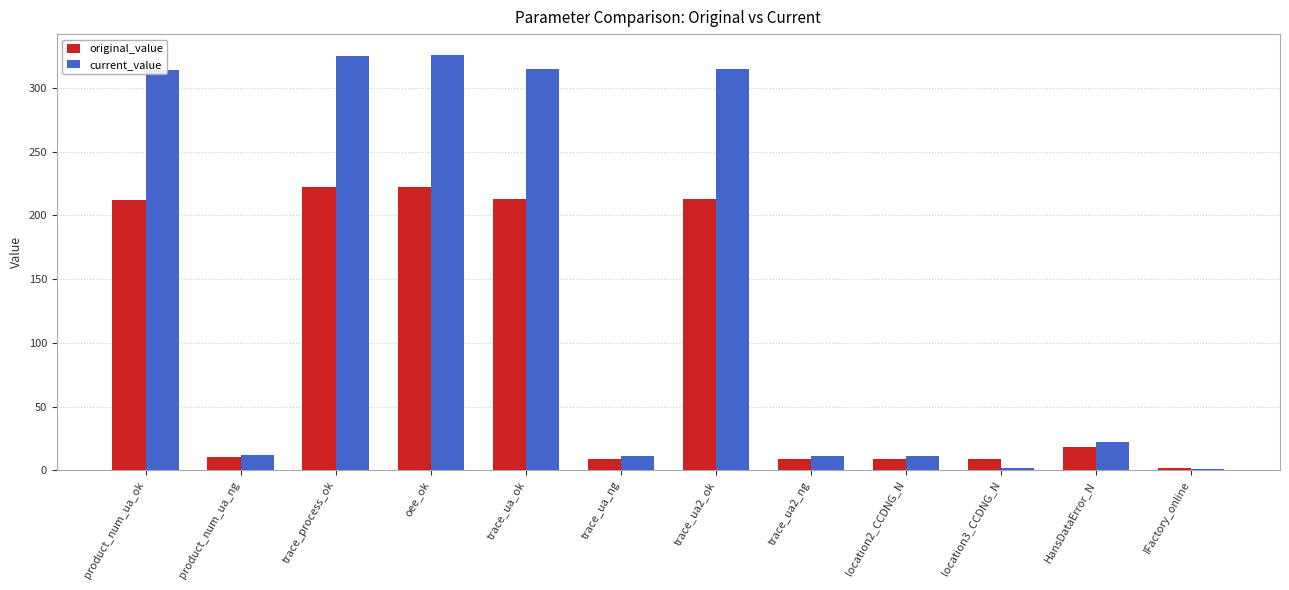

Count the number of data series in this chart.

2